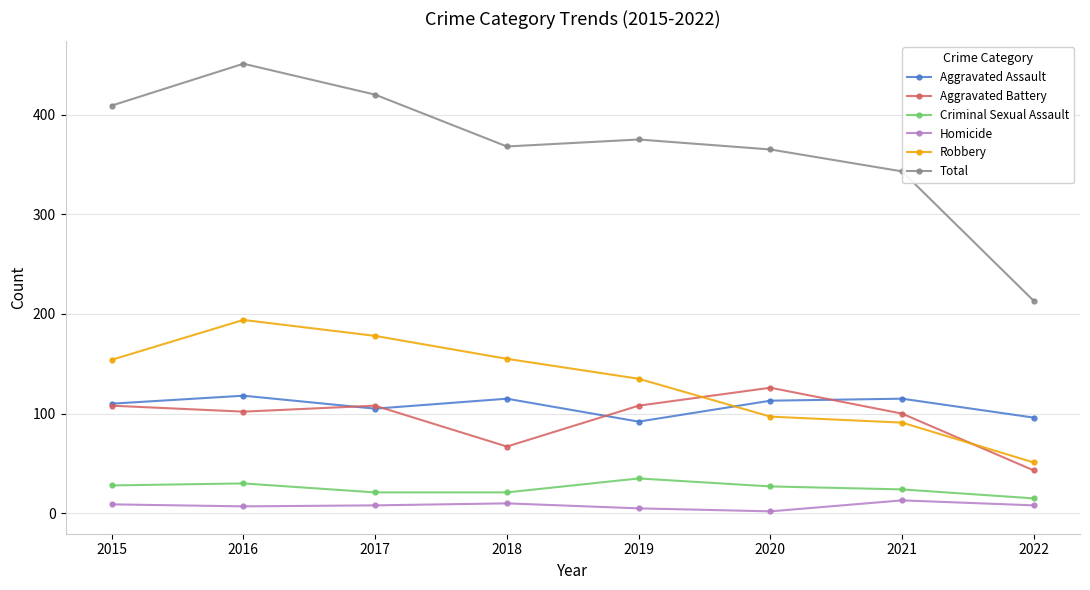

What are all the series names shown in the legend?

Aggravated Assault, Aggravated Battery, Criminal Sexual Assault, Homicide, Robbery, Total